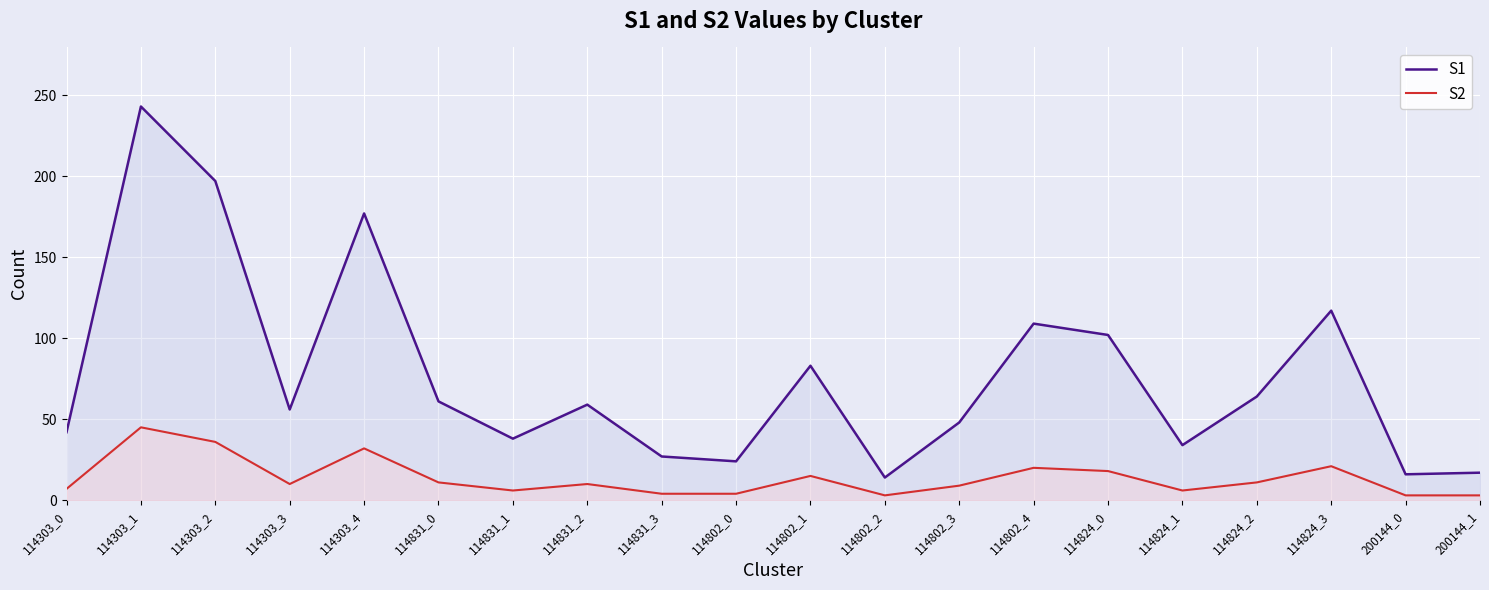

The S2 series shows 2 at 114303_0. True or false?

False